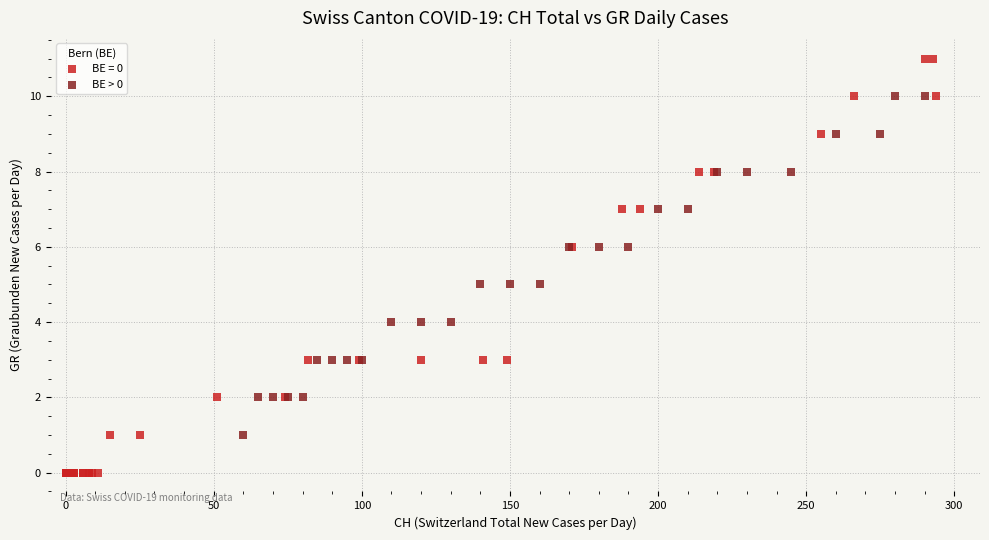

Which series has the widest spread of Y values?

BE = 0